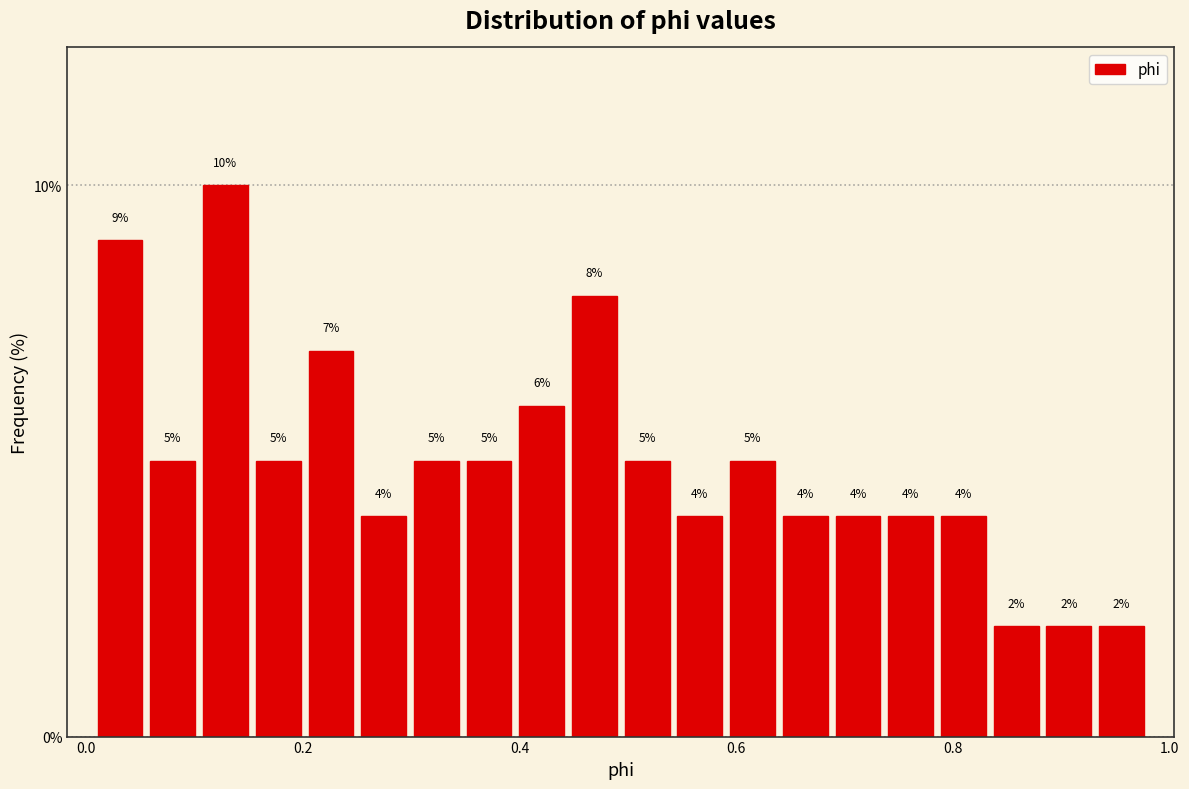

Around what value on the x-axis is the tallest bar? Give the approximate position of its centre, as read against the axis.

0.12